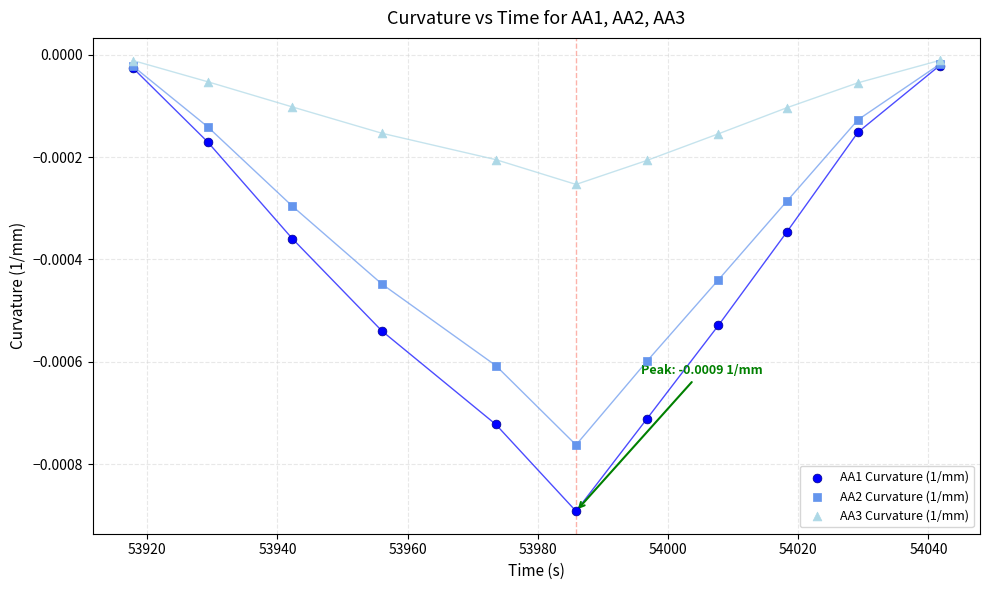

What are all the series names shown in the legend?

AA1 Curvature (1/mm), AA2 Curvature (1/mm), AA3 Curvature (1/mm)